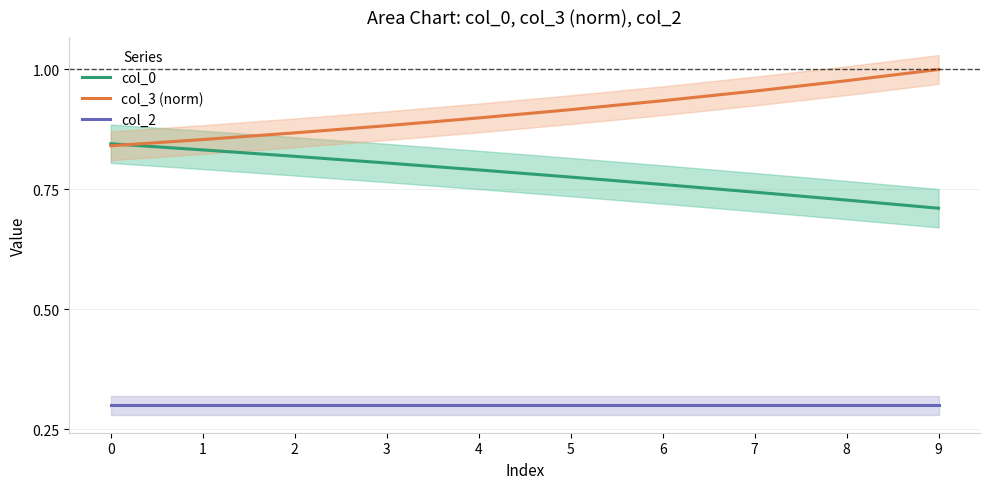

What is the value of the col_3 (norm) point at the 9th from the left?

1.0